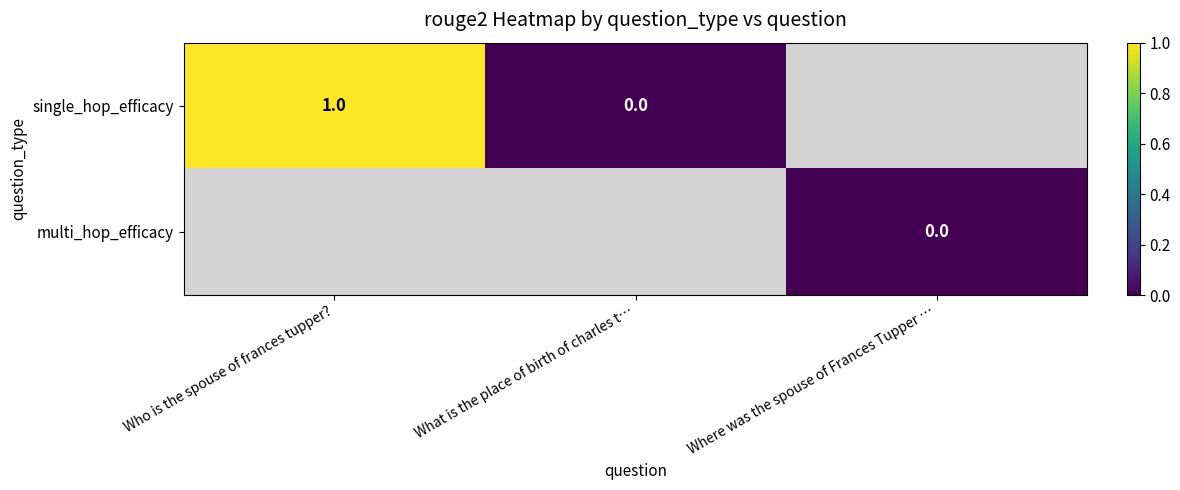

Between What is the place of birth of charles t… and Where was the spouse of Frances Tupper …, which is larger?

Where was the spouse of Frances Tupper …